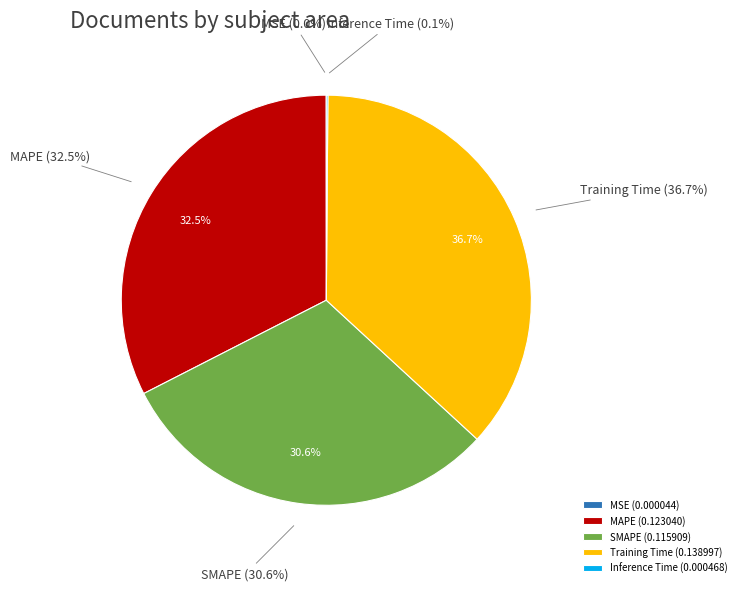

Rank the categories by value from lowest to highest.

MSE, Inference Time, SMAPE, MAPE, Training Time